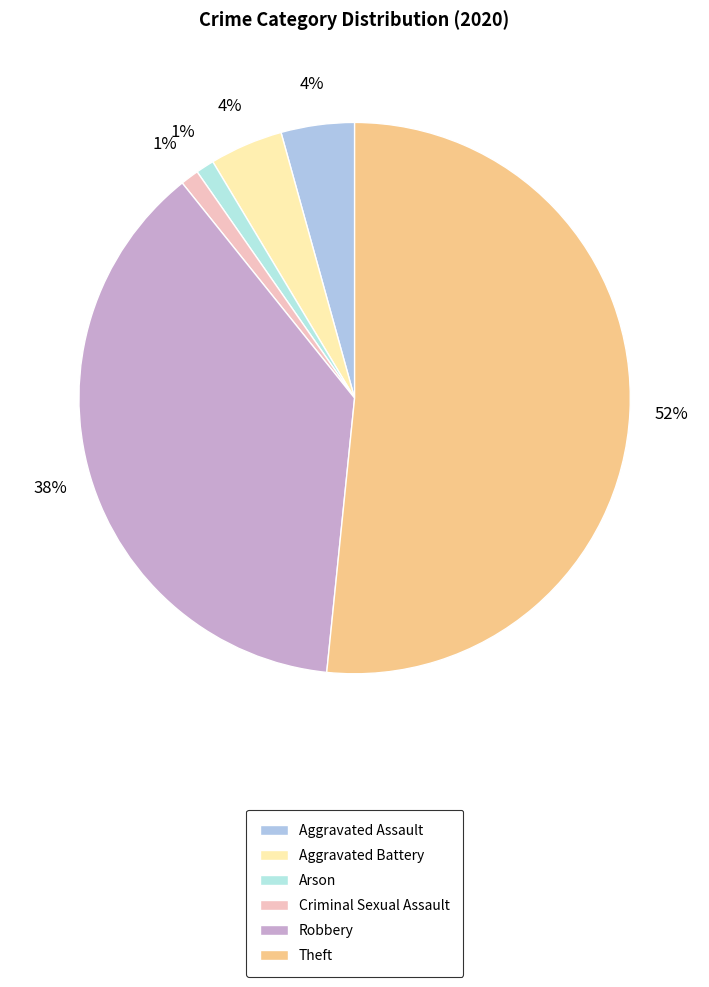

What percentage is the Aggravated Battery slice, to the nearest percent?

4%